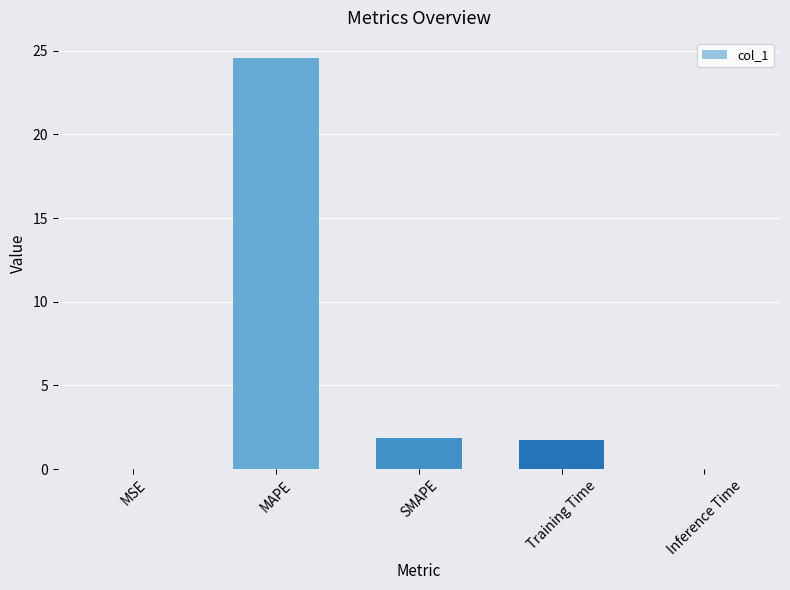

What is the sum of all values?

28.1